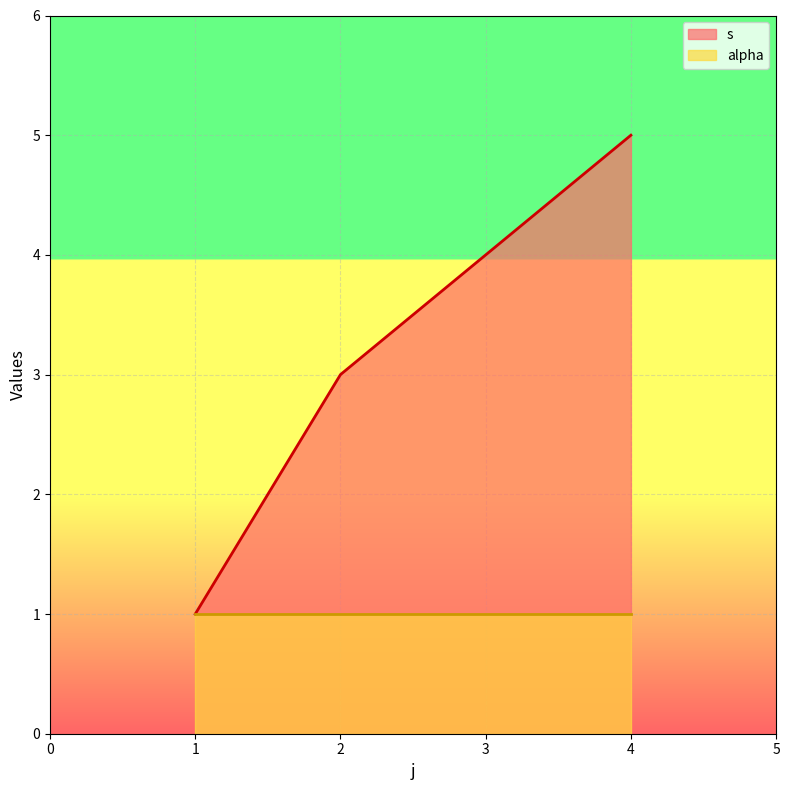

How many categories are shown in the chart?

4